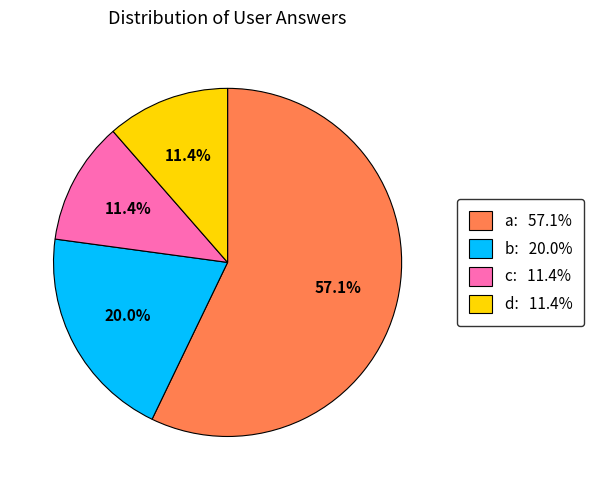

Do a: 57.1% and b: 20.0% together represent more than half of the pie?

Yes